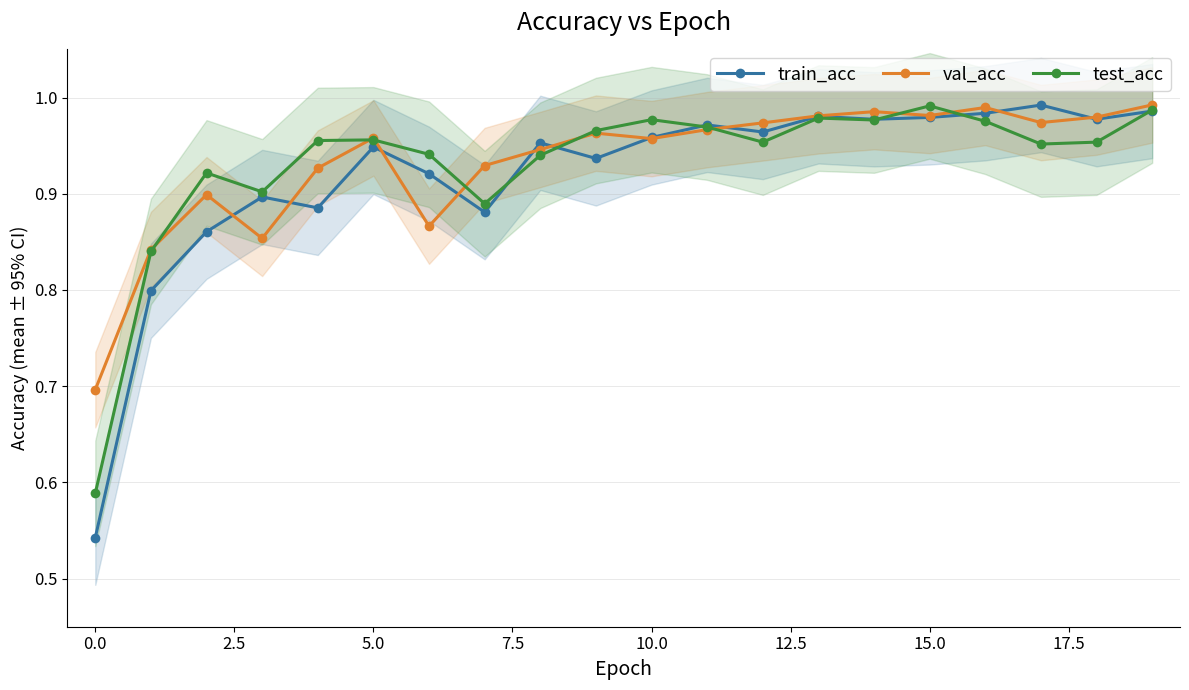

Which category has the lowest value in the train_acc series?

0.0